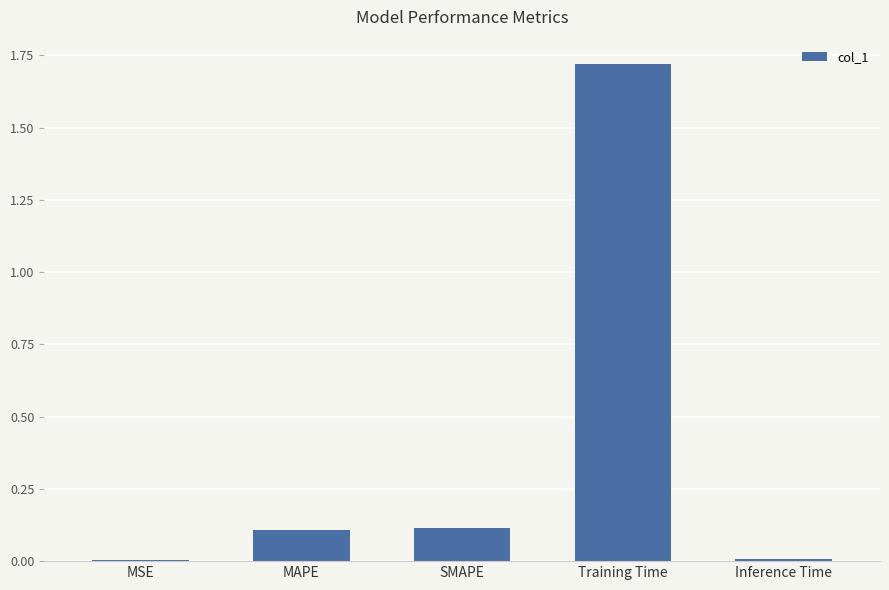

The chart shows a value of 0.1 at SMAPE. True or false?

True